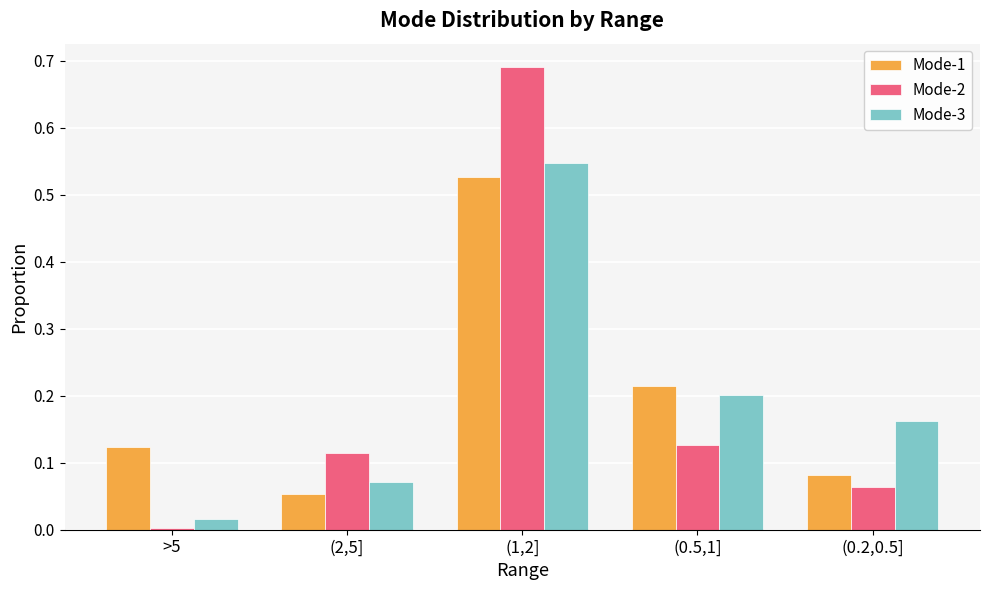

Which category has the highest value in the Mode-3 series?

(1,2]